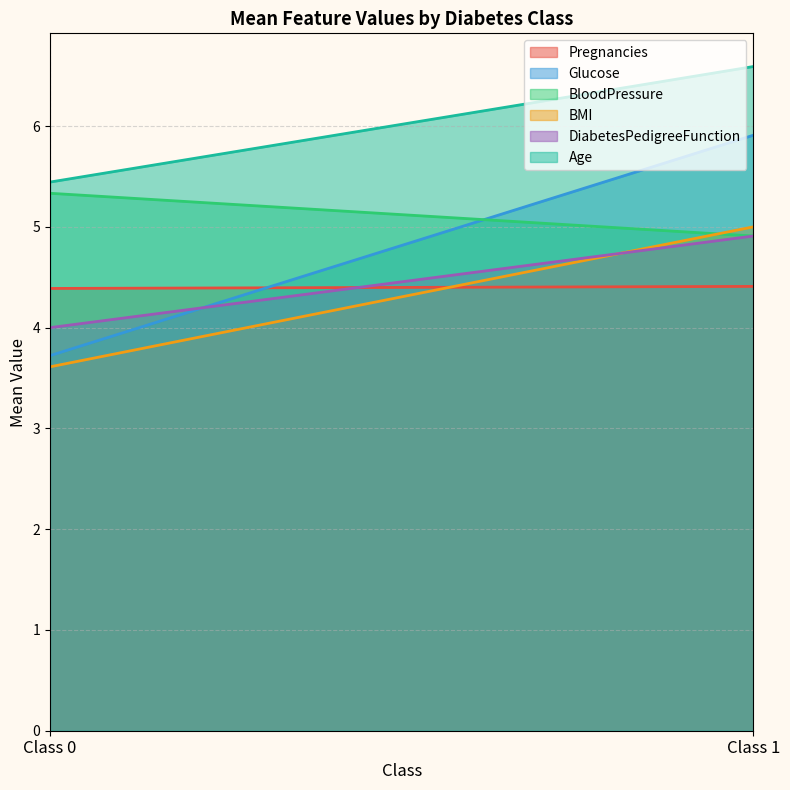

Is it true that BMI equals 6.7 at Class 0?

False